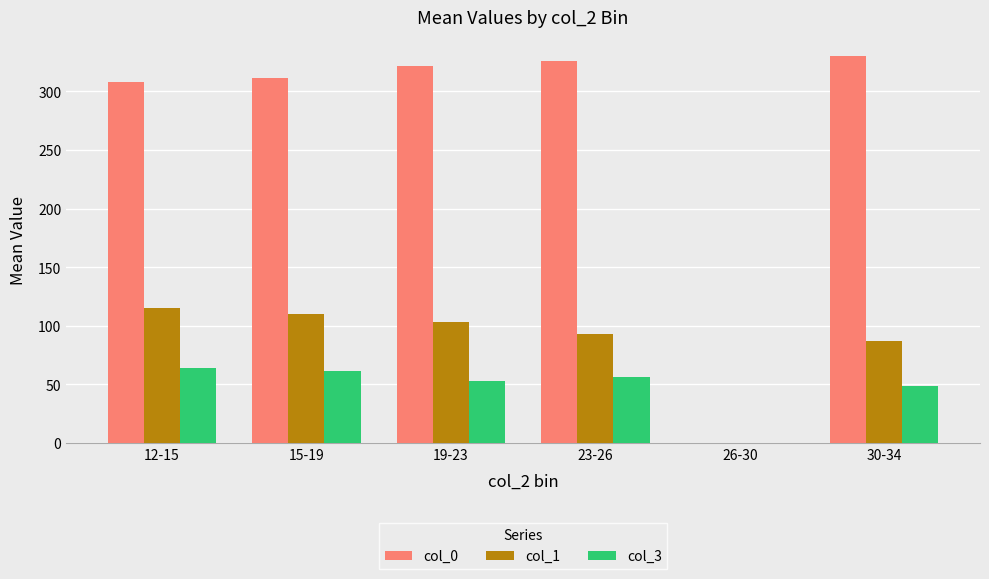

How many groups of bars are there?

6